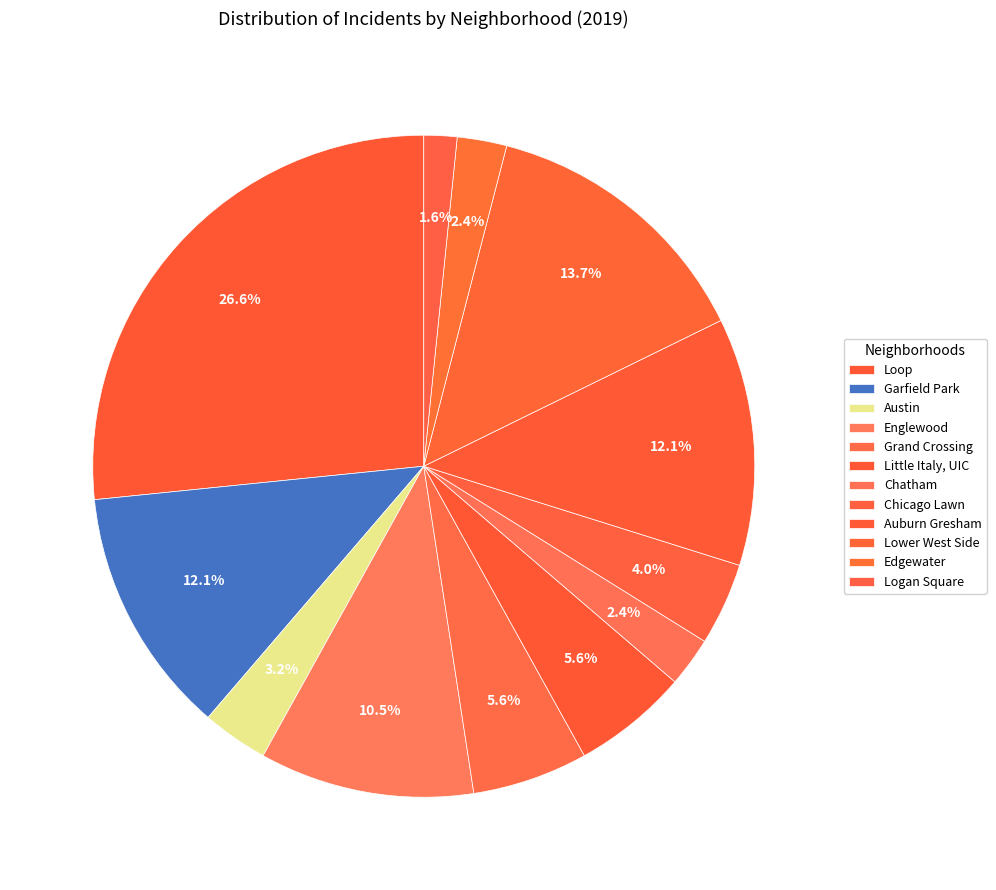

To the nearest percent, what portion does Chicago Lawn represent?

4%